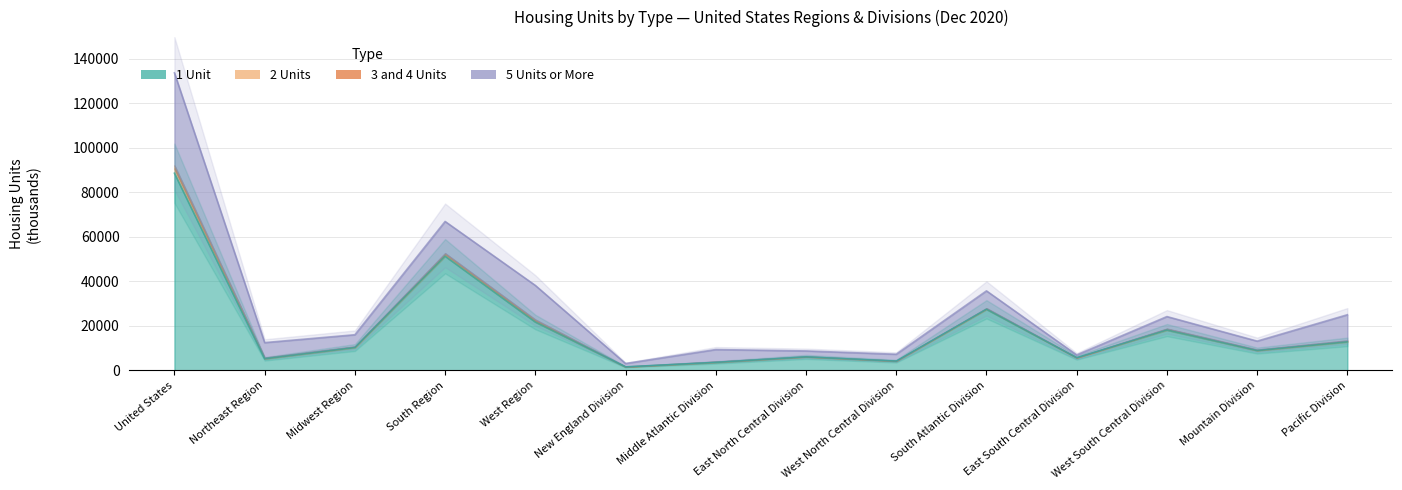

In 2 Units, how many points are lower than both neighbors (excluding endpoints)?

4